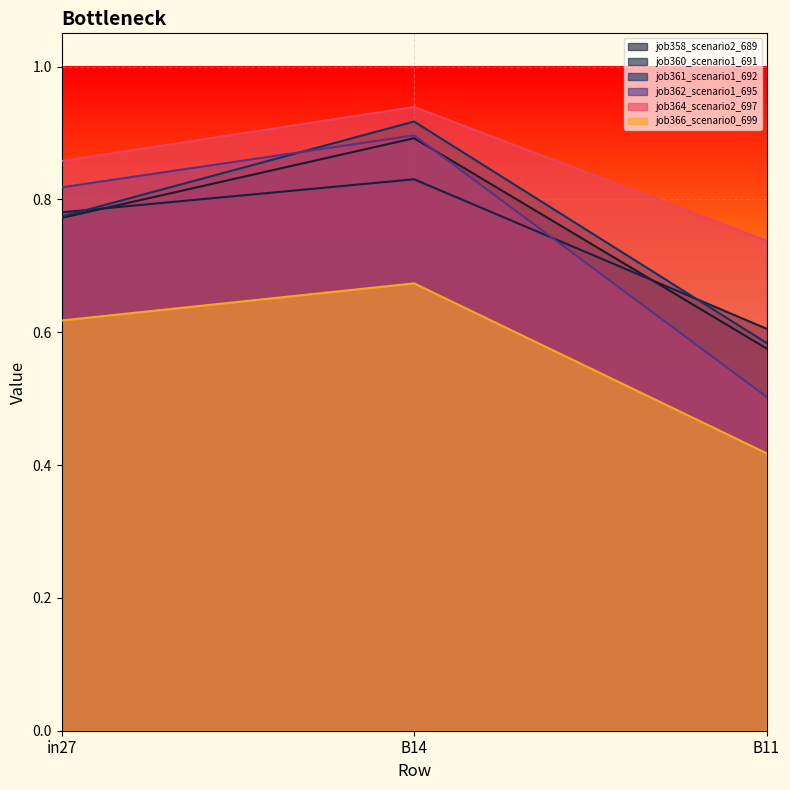

How many job361_scenario1_692 values are between 0 and 1?

3